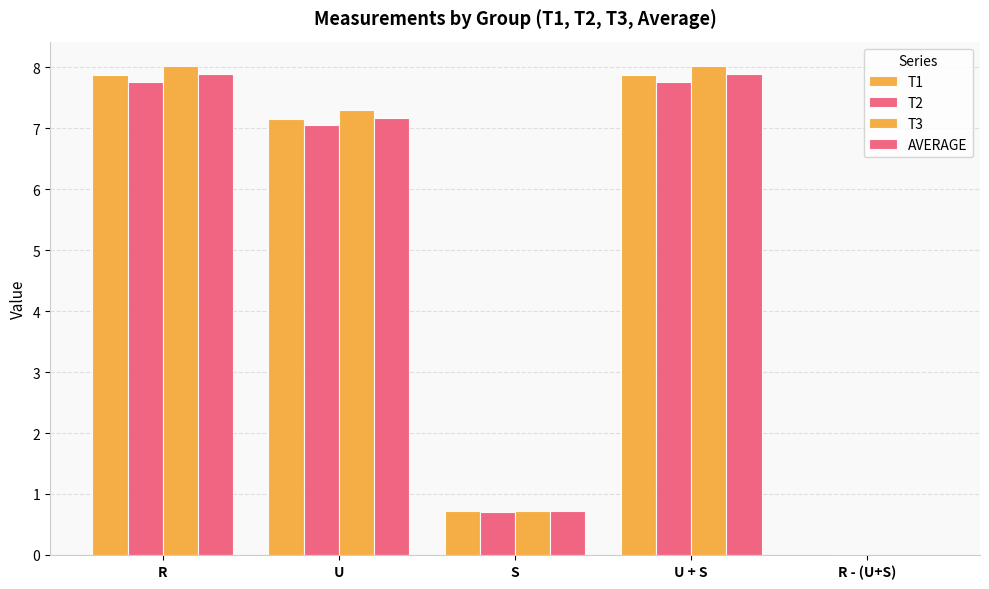

Is it true that T3 equals 0.0 at R - (U+S)?

False